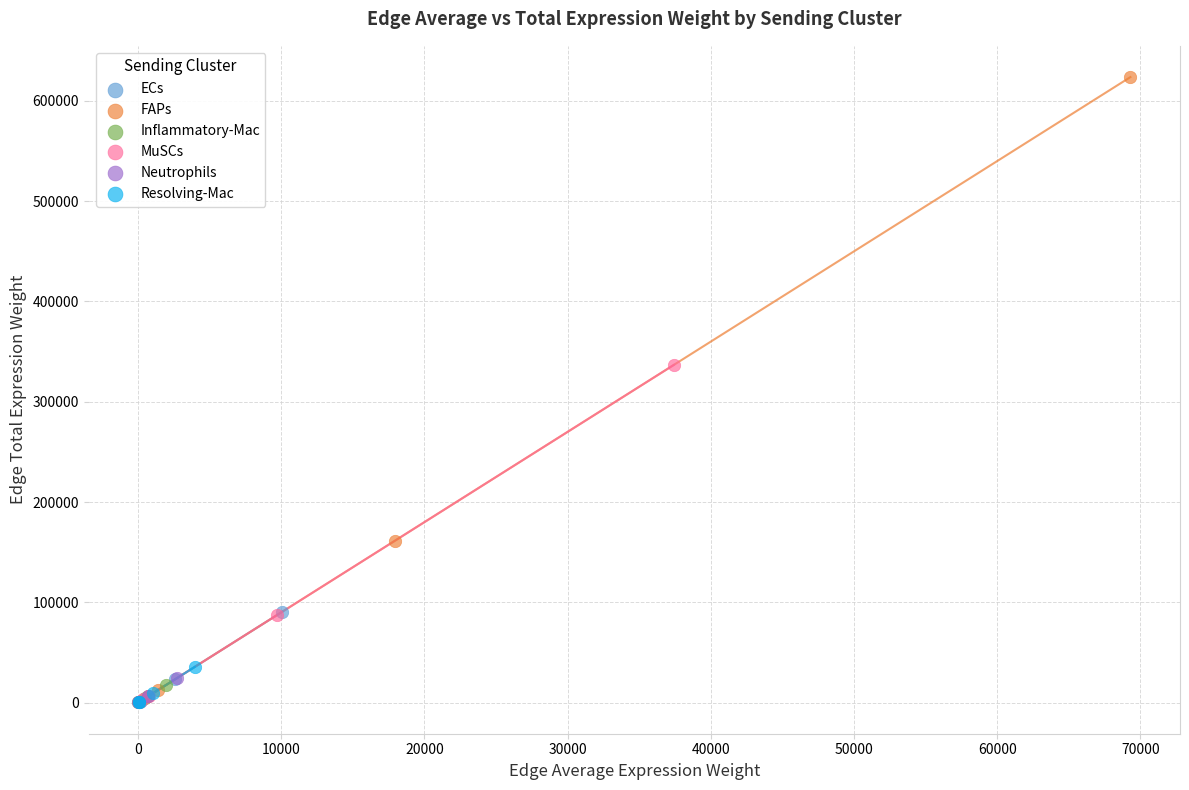

Which series contains the highest Y value?

FAPs